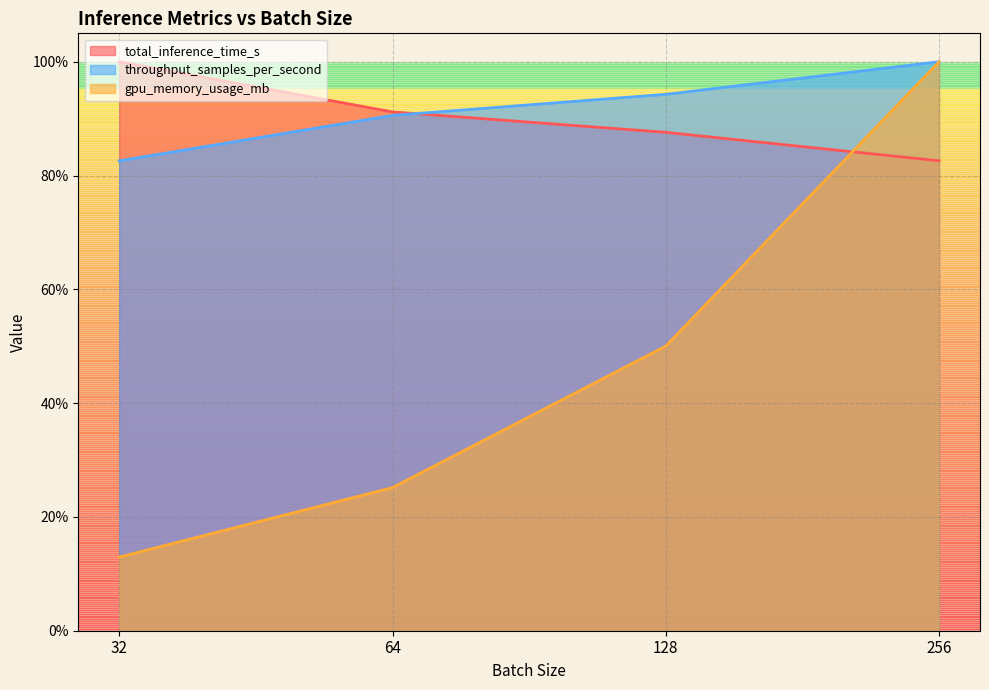

What is the smallest value displayed?

12.9